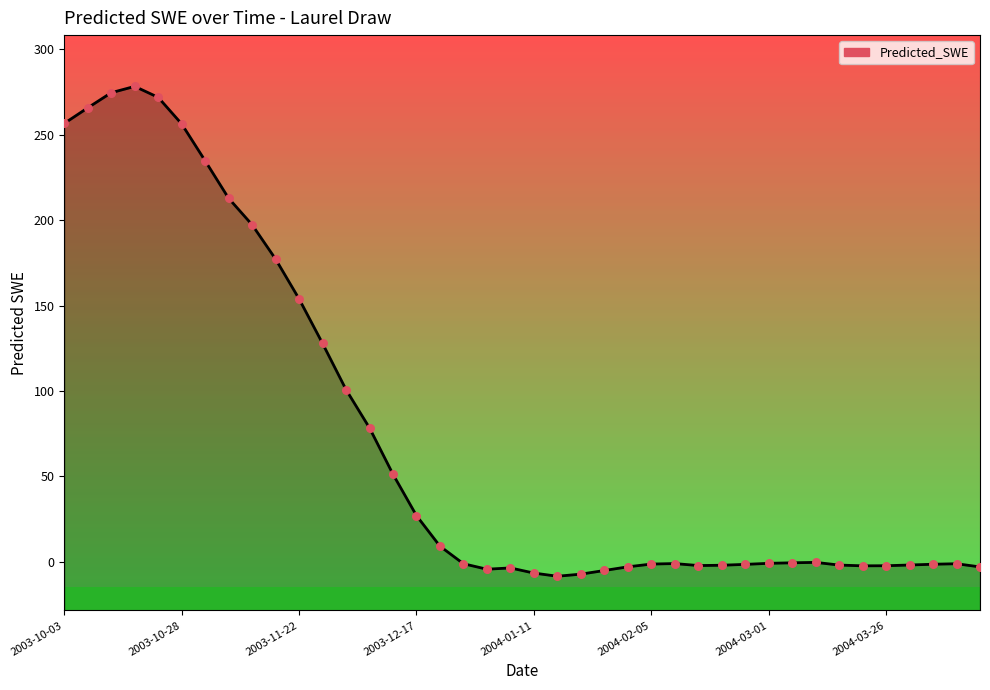

What is the change in value from 2003-10-28 to 2004-04-05?

-257.6